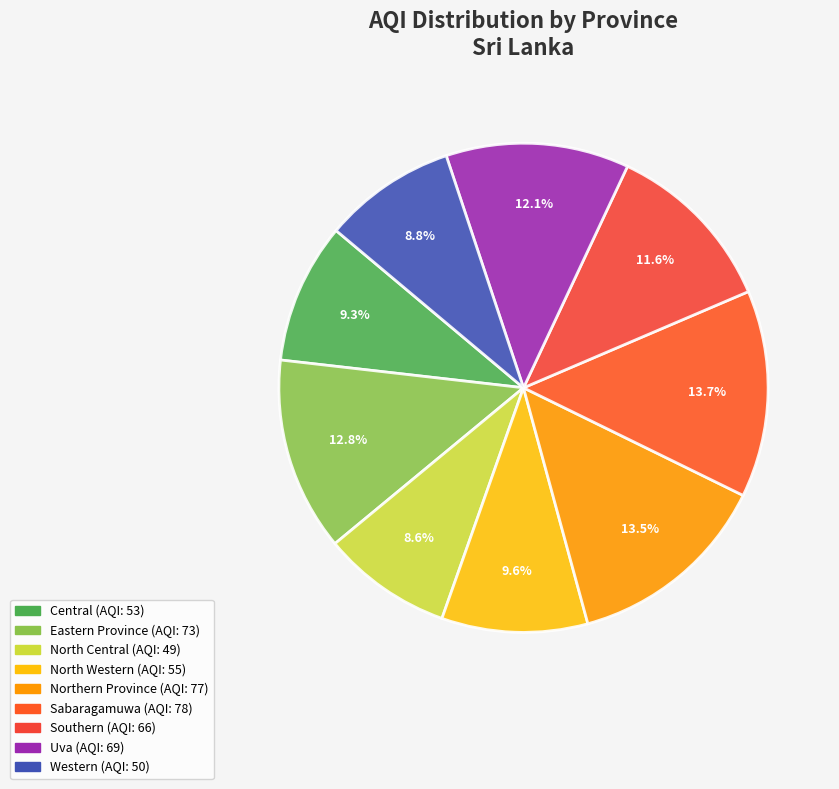

Does Western account for over 50% of the chart?

No